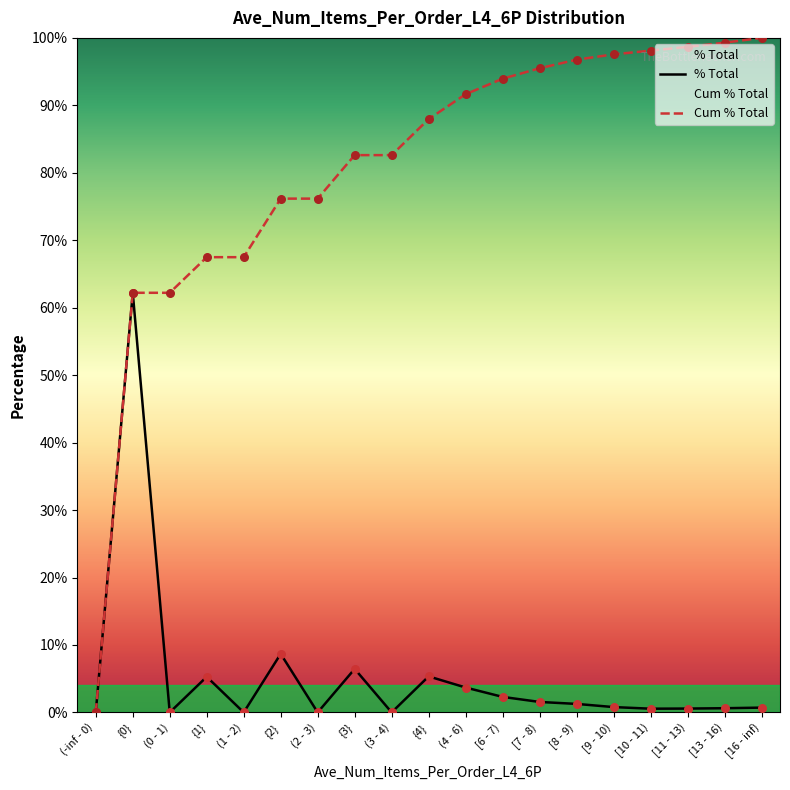

At how many categories does at least one series exceed 2?

18